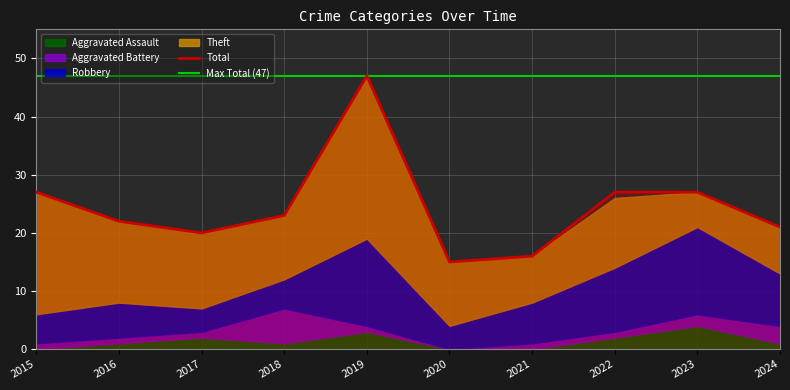

True or false: Total and Aggravated Battery cross at least once.

False